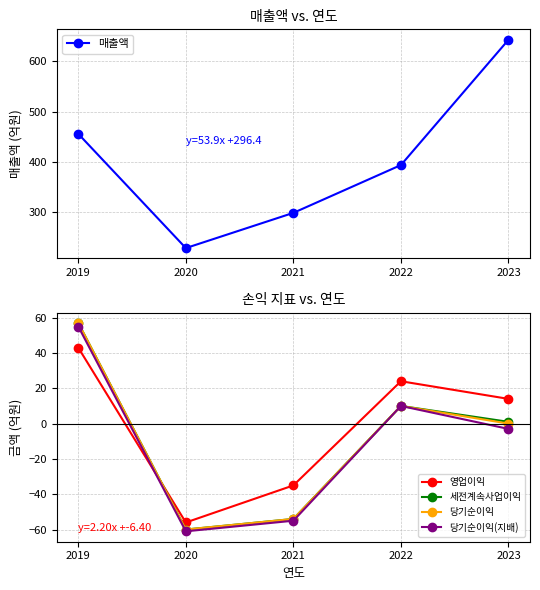

At which label does 당기순이익 first exceed 0?

2019